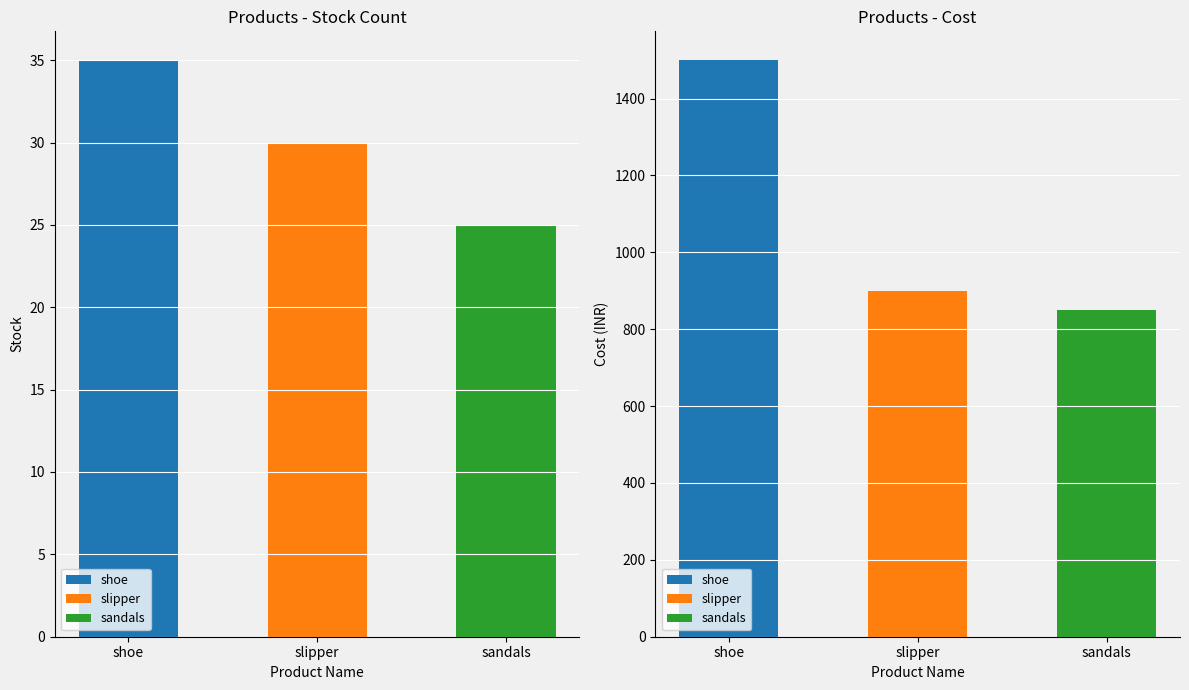

Reading right to left, transcribe all the data shown in this chart.

pstock: sandals=25	slipper=30	shoe=35
pcost: sandals=850	slipper=900	shoe=1500